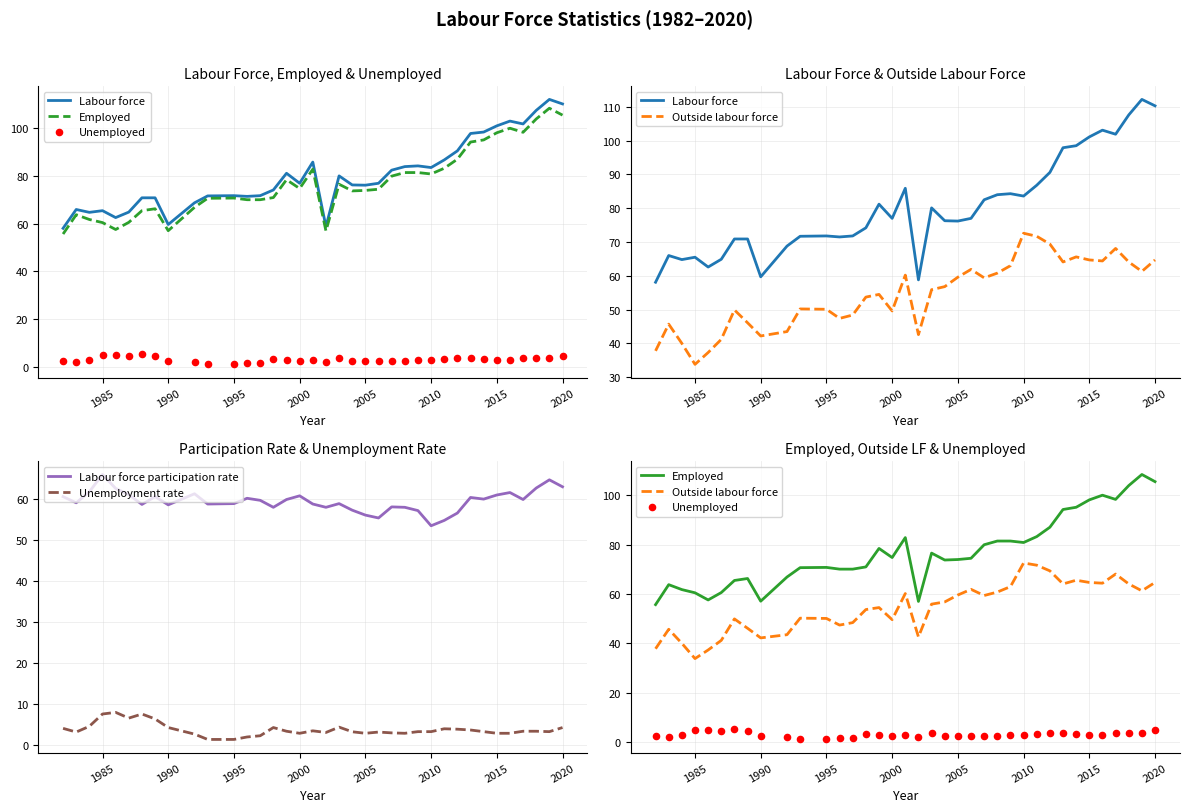

Which series has the largest Y range (max minus min)?

Labour force